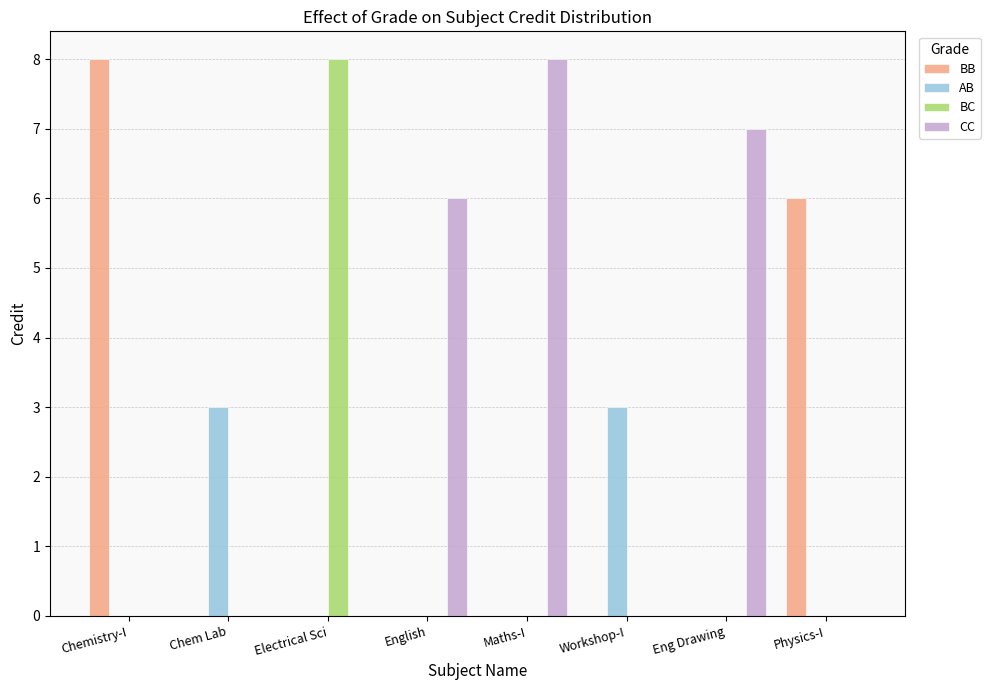

Reading right to left, list all the values displayed in this chart.

BB: Physics-I=6	Eng Drawing=0	Workshop-I=0	Maths-I=0	English=0	Electrical Sci=0	Chem Lab=0	Chemistry-I=8
AB: Physics-I=0	Eng Drawing=0	Workshop-I=3	Maths-I=0	English=0	Electrical Sci=0	Chem Lab=3	Chemistry-I=0
BC: Physics-I=0	Eng Drawing=0	Workshop-I=0	Maths-I=0	English=0	Electrical Sci=8	Chem Lab=0	Chemistry-I=0
CC: Physics-I=0	Eng Drawing=7	Workshop-I=0	Maths-I=8	English=6	Electrical Sci=0	Chem Lab=0	Chemistry-I=0